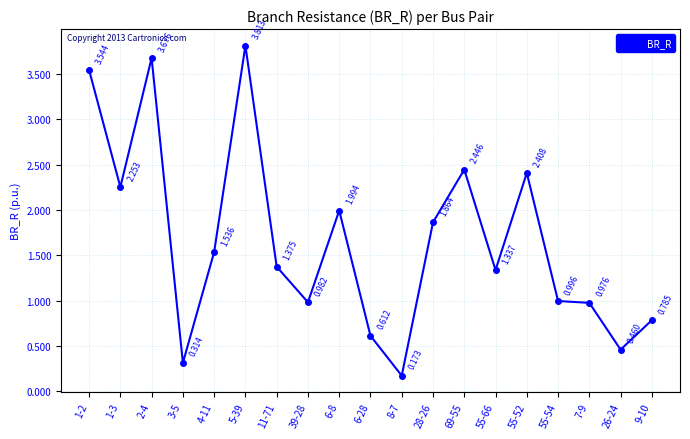

How many values exceed 1?

11